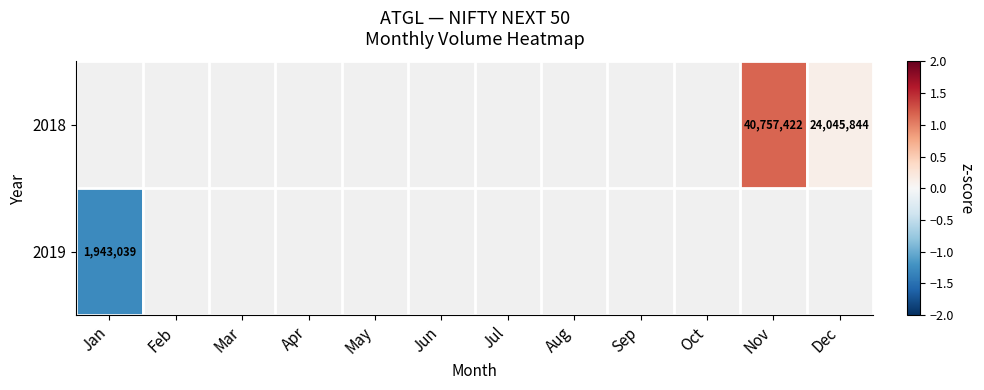

What is the smallest value displayed?

-1.3